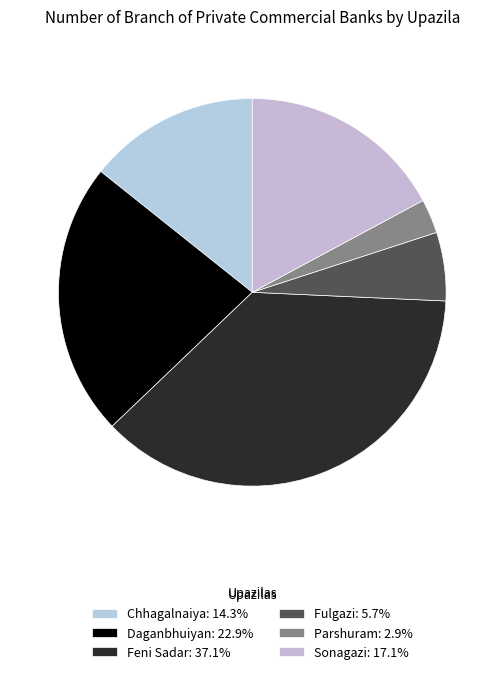

Is there a majority slice in this chart?

No